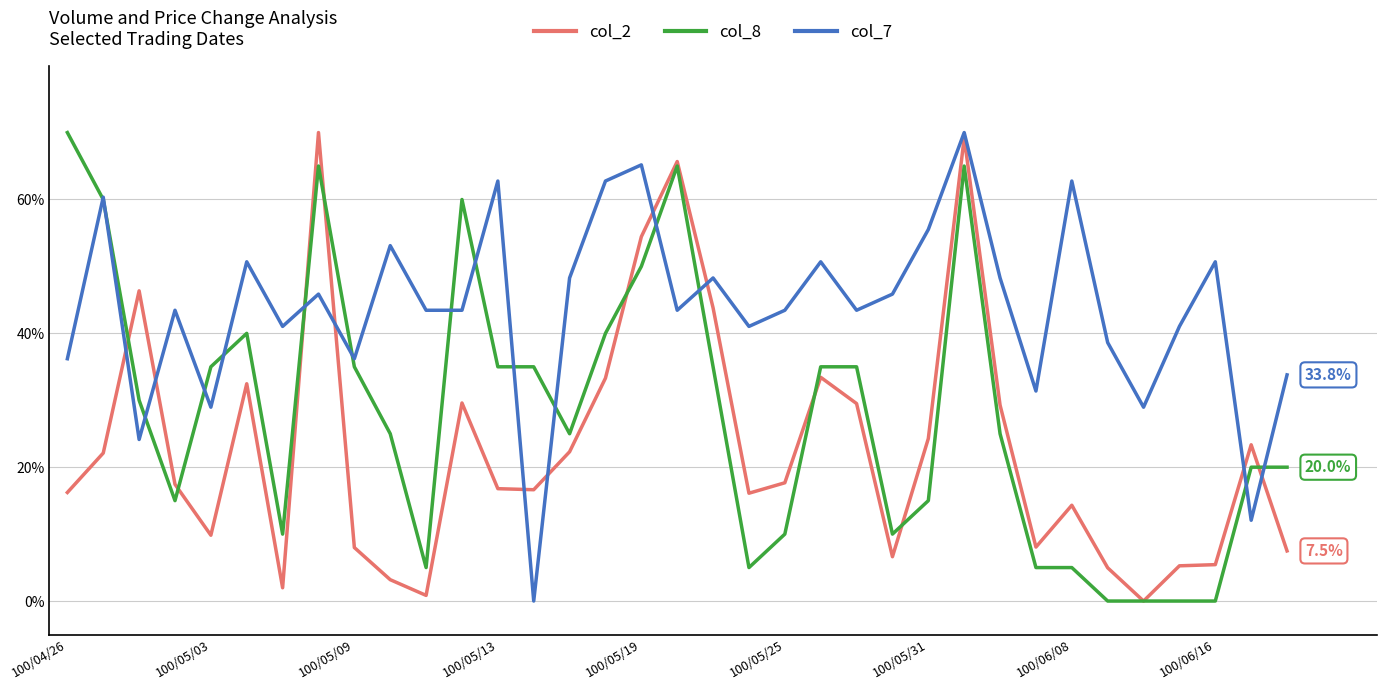

What is the highest value of the col_7 series?

70.0